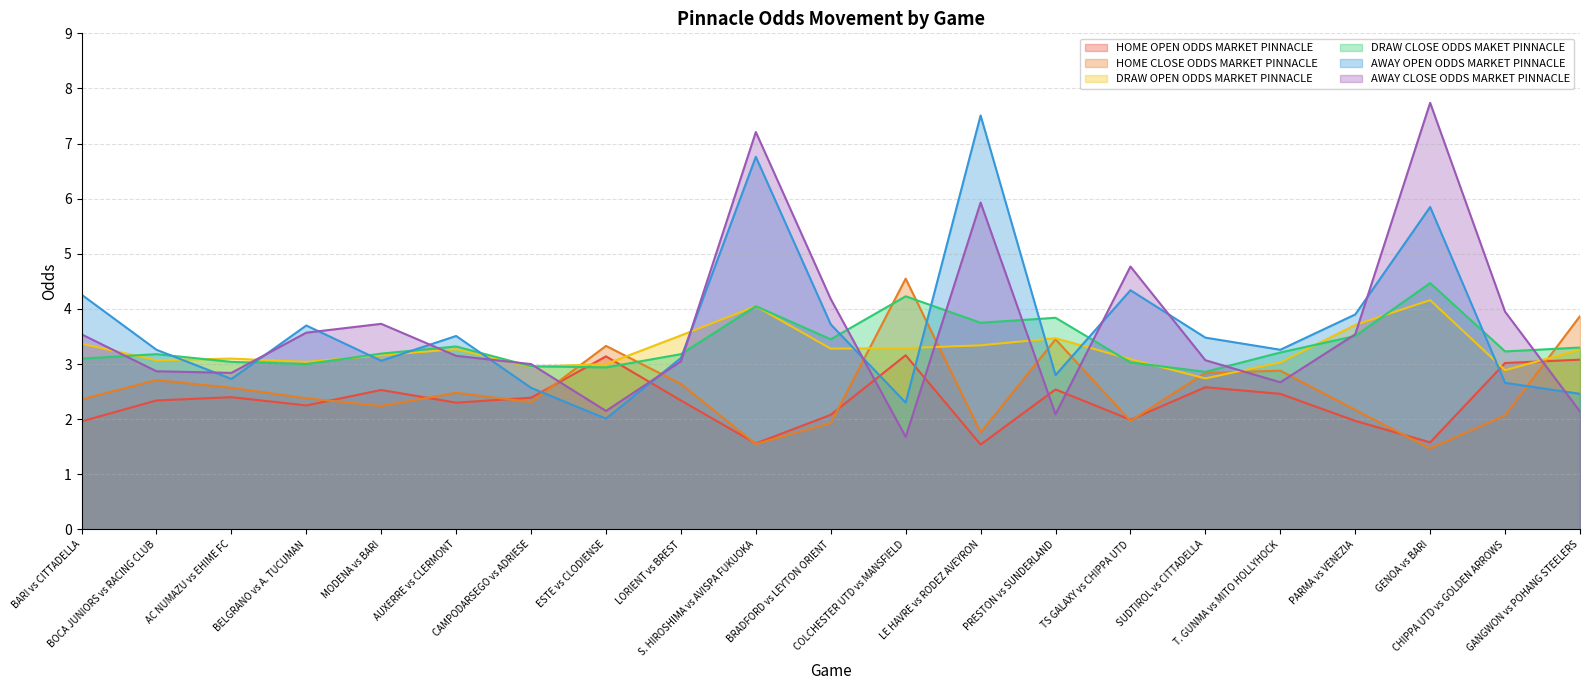

Reading left to right, extract all data points from this chart.

HOME OPEN ODDS MARKET PINNACLE: 2.0	2.3	2.4	2.2	2.5	2.3	2.4	3.1	2.3	1.6	2.1	3.2	1.5	2.5	2.0	2.6	2.5	2.0	1.6	3.0	3.1
HOME CLOSE ODDS MARKET PINNACLE: 2.4	2.7	2.6	2.4	2.2	2.5	2.3	3.3	2.6	1.6	1.9	4.5	1.8	3.5	2.0	2.8	2.9	2.2	1.5	2.1	3.9
DRAW OPEN ODDS MARKET PINNACLE: 3.4	3.1	3.1	3.0	3.2	3.3	3.0	3.0	3.5	4.0	3.3	3.3	3.3	3.5	3.1	2.7	3.0	3.7	4.2	2.9	3.3
DRAW CLOSE ODDS MAKET PINNACLE: 3.1	3.2	3.0	3.0	3.2	3.3	3.0	2.9	3.2	4.0	3.5	4.2	3.8	3.8	3.0	2.9	3.2	3.5	4.5	3.2	3.3
AWAY OPEN ODDS MARKET PINNACLE: 4.3	3.3	2.7	3.7	3.1	3.5	2.6	2.0	3.1	6.8	3.7	2.3	7.5	2.8	4.3	3.5	3.3	3.9	5.8	2.7	2.5
AWAY CLOSE ODDS MARKET PINNACLE: 3.5	2.9	2.8	3.6	3.7	3.1	3.0	2.1	3.0	7.2	4.2	1.7	5.9	2.1	4.8	3.1	2.7	3.5	7.7	4.0	2.1